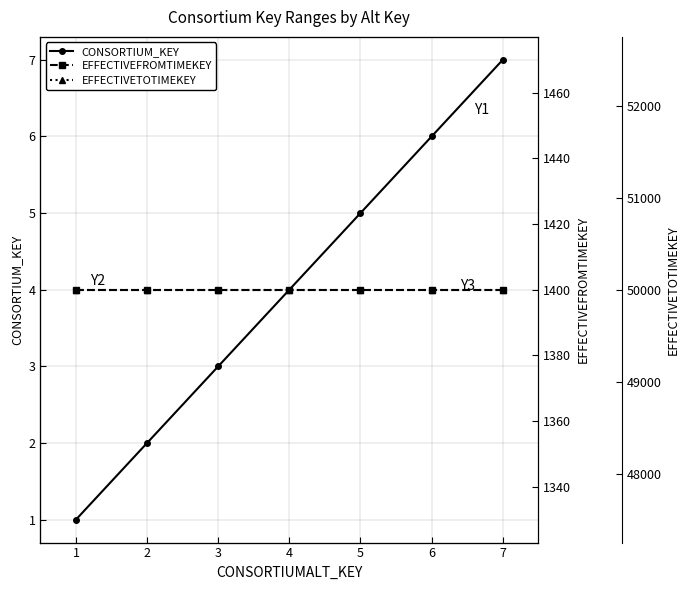

Which series has the largest total across all categories?

EFFECTIVETOTIMEKEY